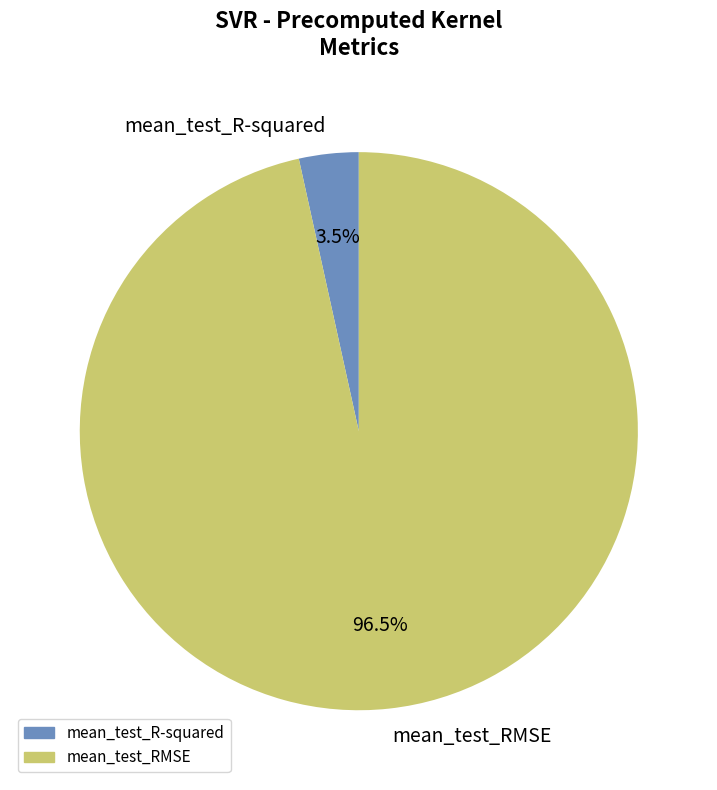

What is the largest slice in the pie chart?

mean_test_RMSE